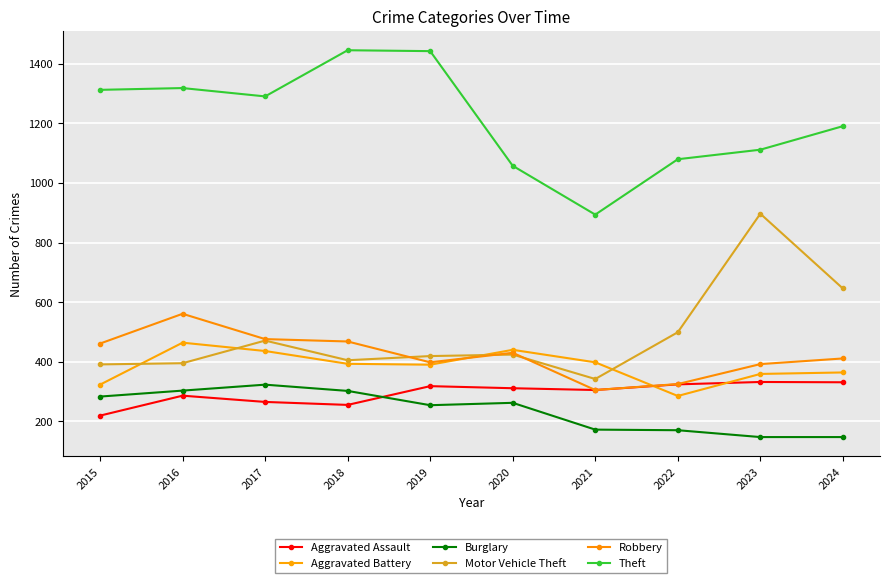

Is the value of Robbery at 2018 greater than the value of Aggravated Assault at 2021?

Yes